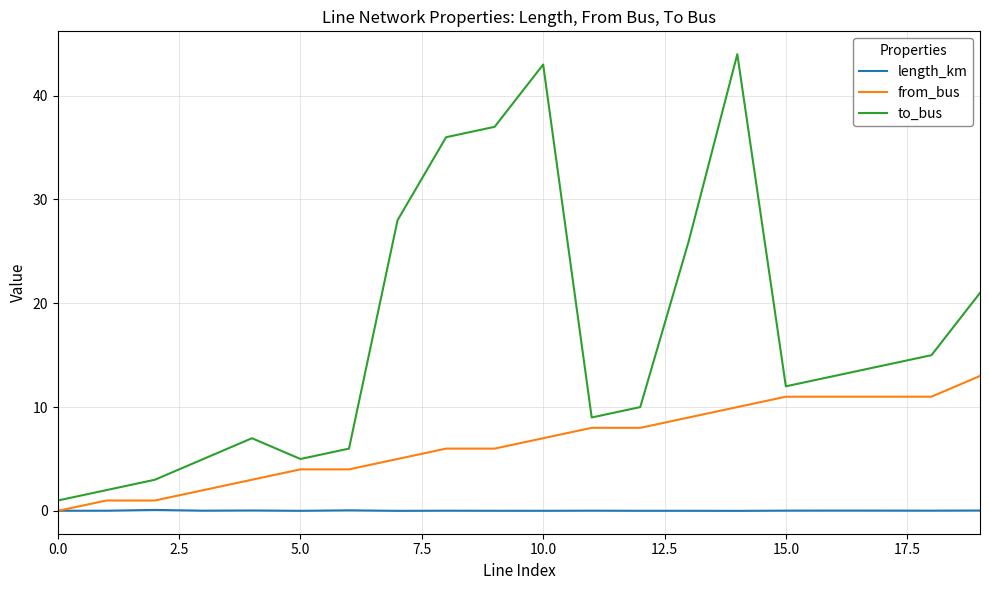

Rank the series by their maximum value, from lowest to highest.

length_km, from_bus, to_bus